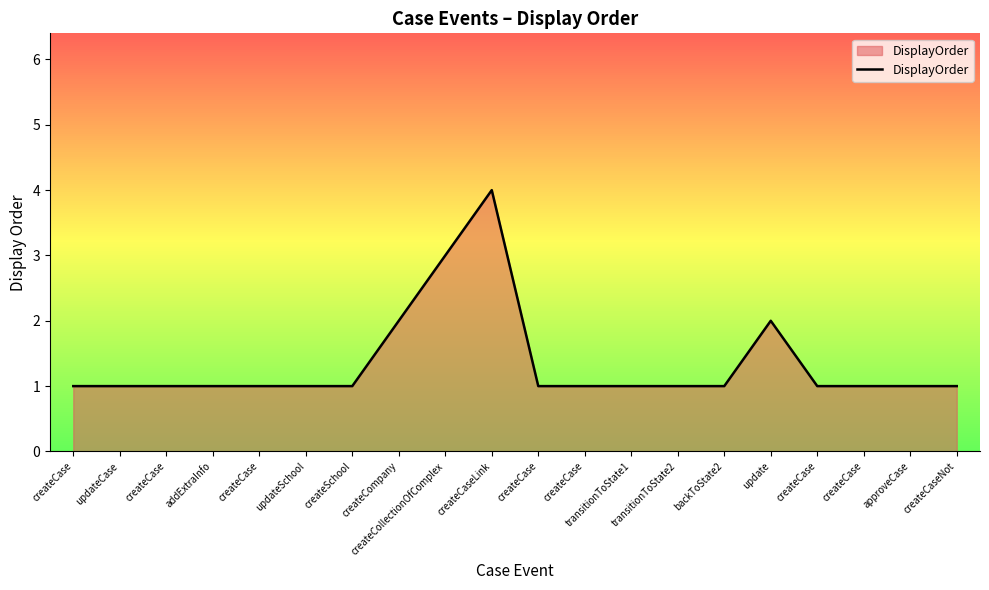

List the labels in order of value, smallest first.

createCase, updateCase, createCase, addExtraInfo, createCase, updateSchool, createSchool, createCase, createCase, transitionToState1, transitionToState2, backToState2, createCase, createCase, approveCase, createCaseNot, createCompany, update, createCollectionOfComplex, createCaseLink